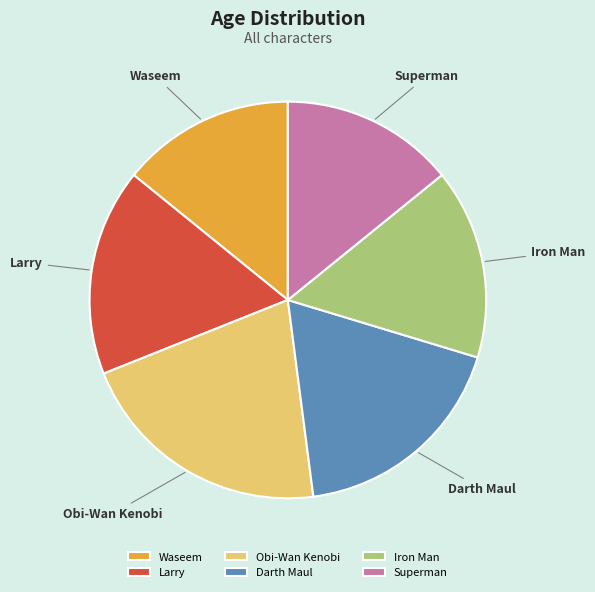

True or false: Waseem accounts for 14% of the total.

True